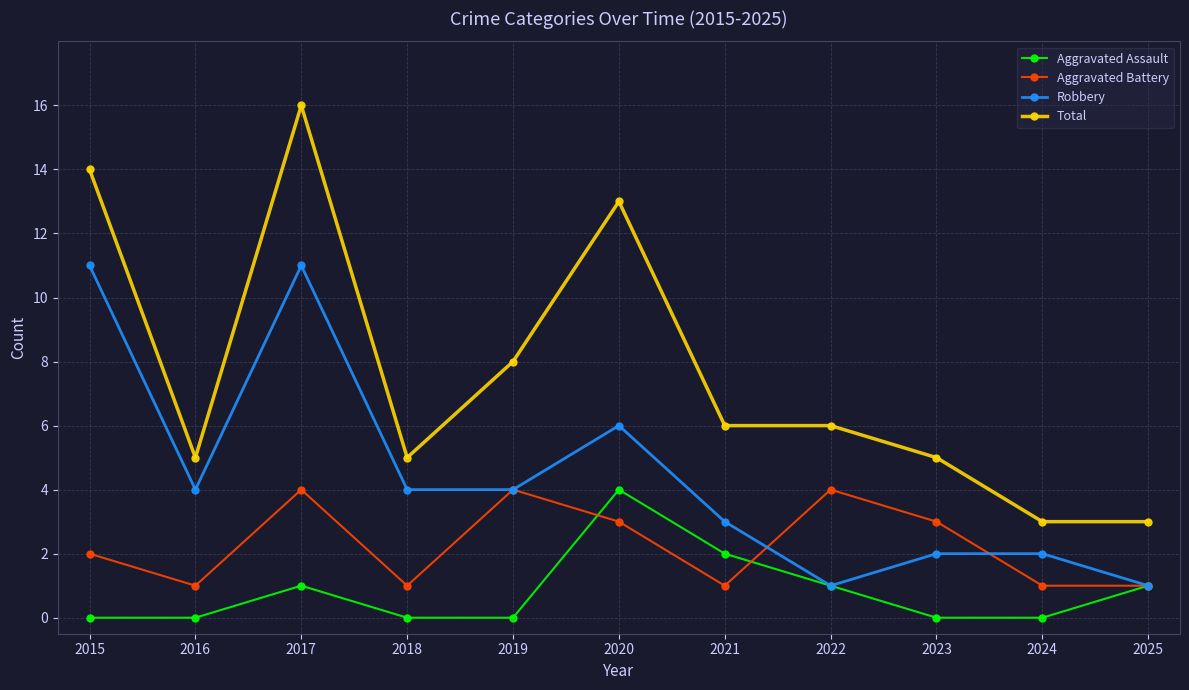

Which label corresponds to the largest value in the chart?

2017